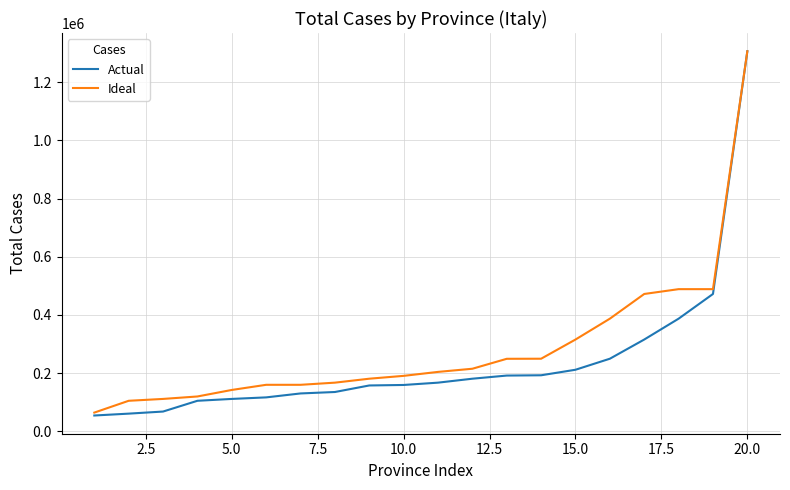

What is the maximum value shown in the chart?

1306281